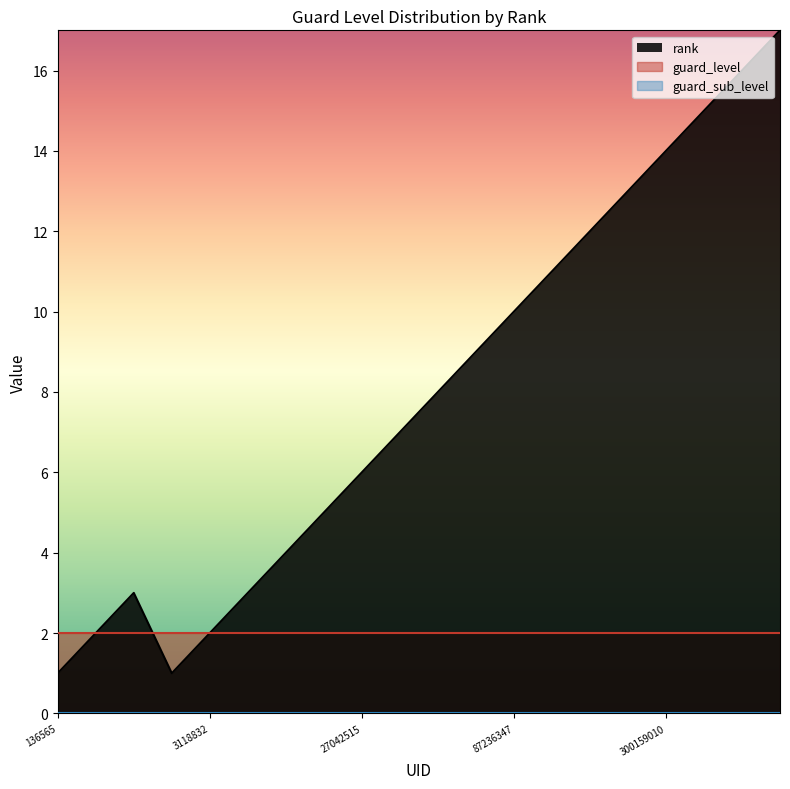

What is the average value of the guard_level series?

2